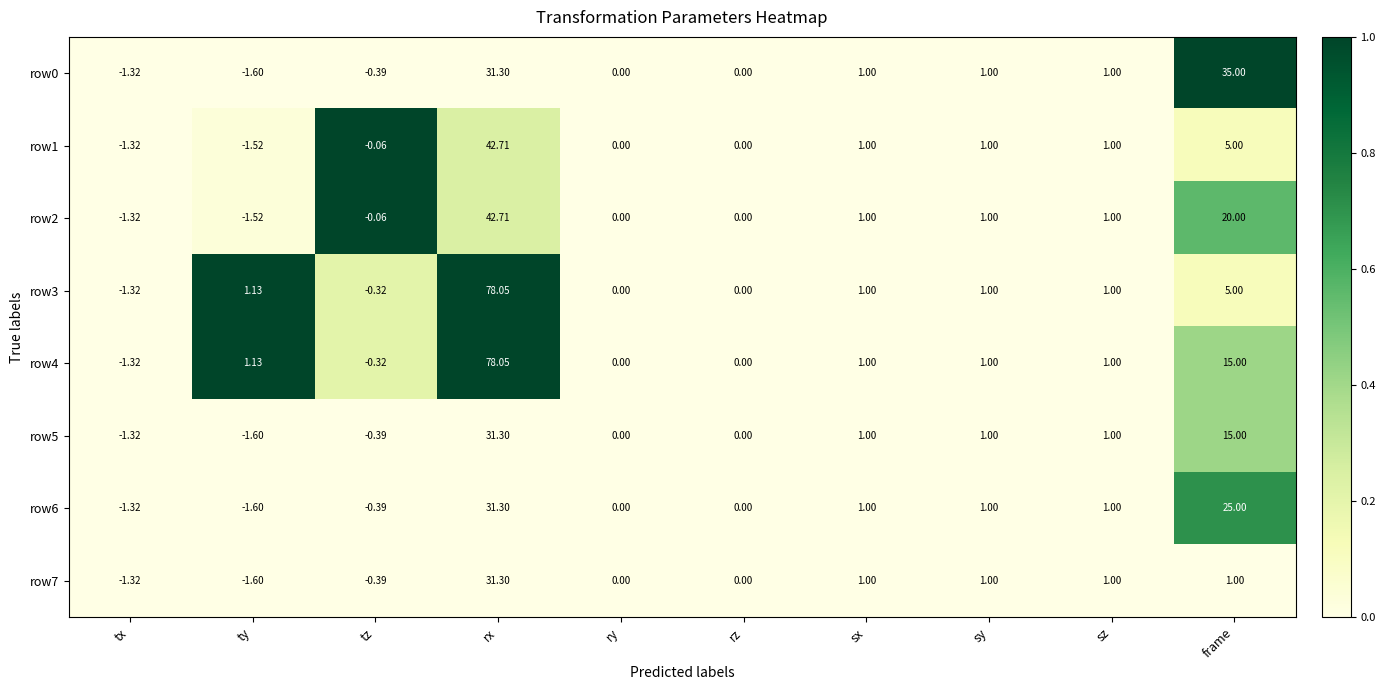

Which category has the lowest value in the row7 series?

ty